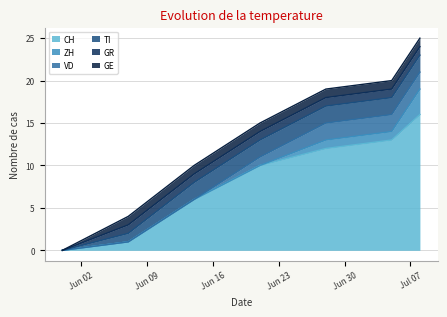

Does the chart have visible grid lines?

Yes